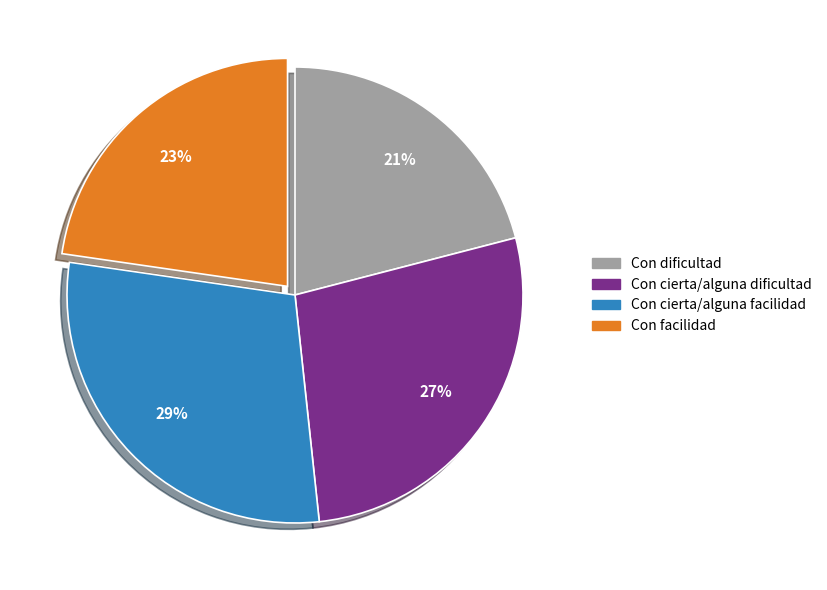

True or false: Con cierta/alguna facilidad accounts for 44% of the total.

False